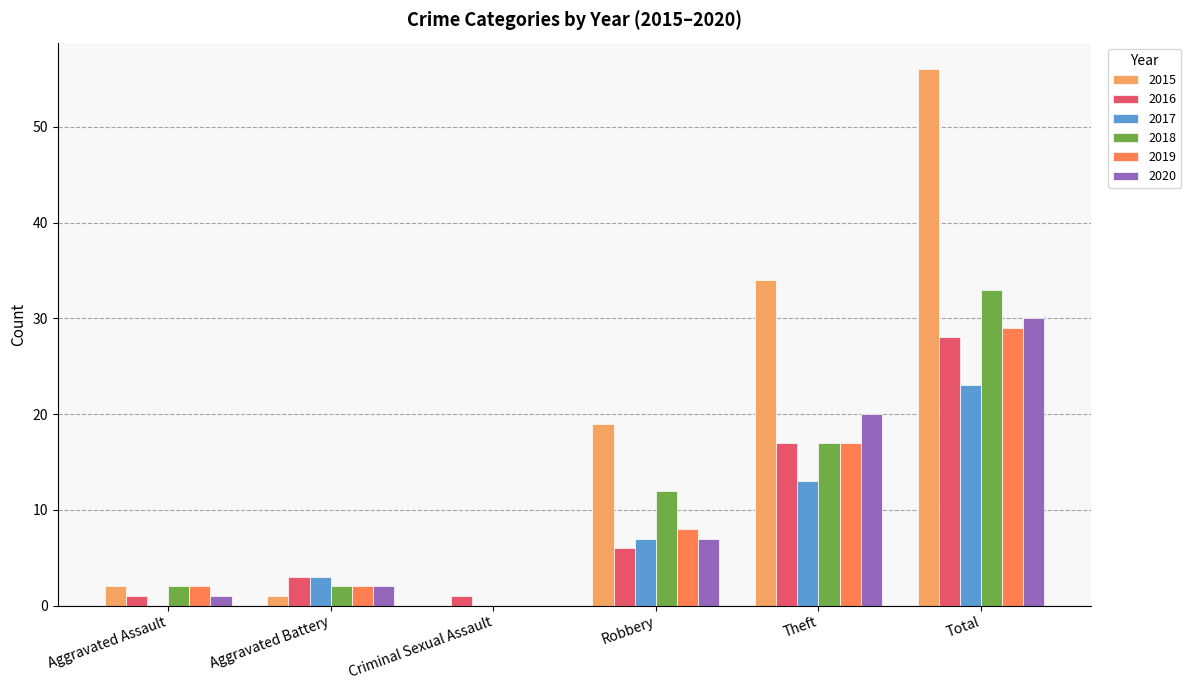

At which label does 2016 reach its peak?

Total